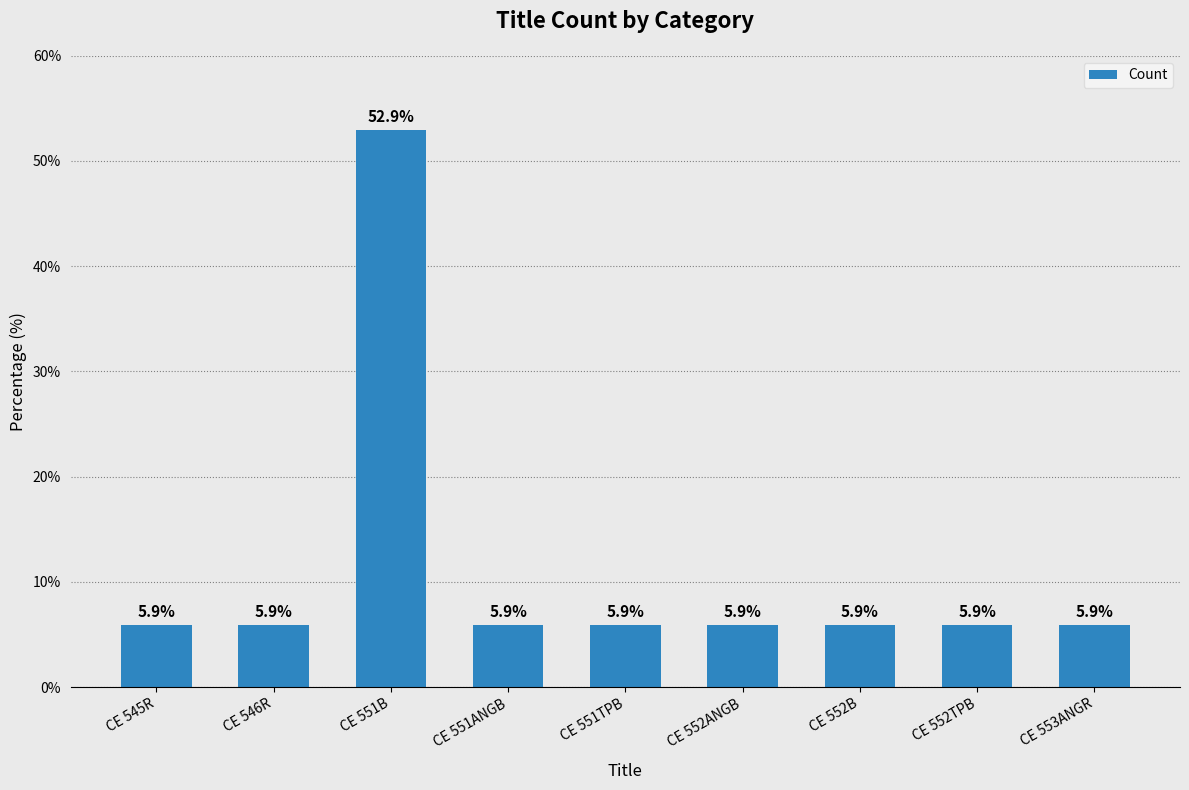

Reading left to right, transcribe all the data shown in this chart.

CE 545R=5.9	CE 546R=5.9	CE 551B=52.9	CE 551ANGB=5.9	CE 551TPB=5.9	CE 552ANGB=5.9	CE 552B=5.9	CE 552TPB=5.9	CE 553ANGR=5.9